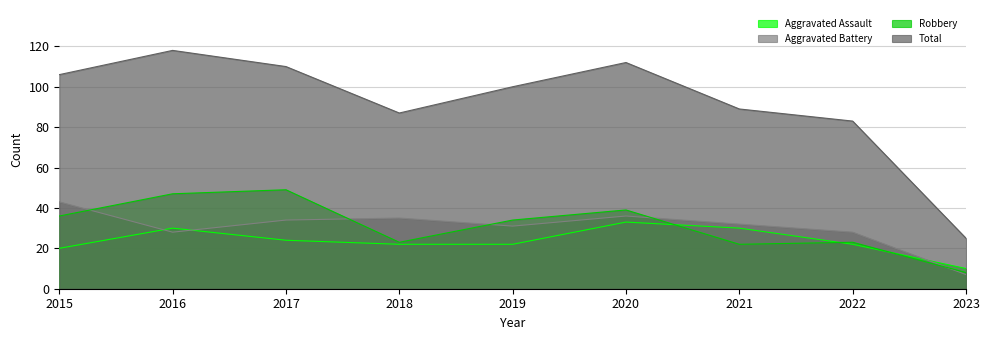

How many lines are shown in the chart?

4